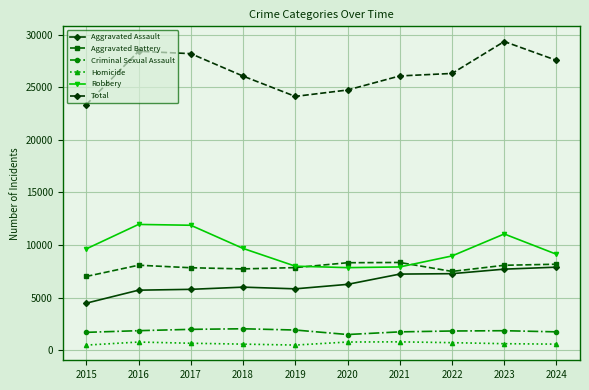

Which category has the highest value across all series?

2023